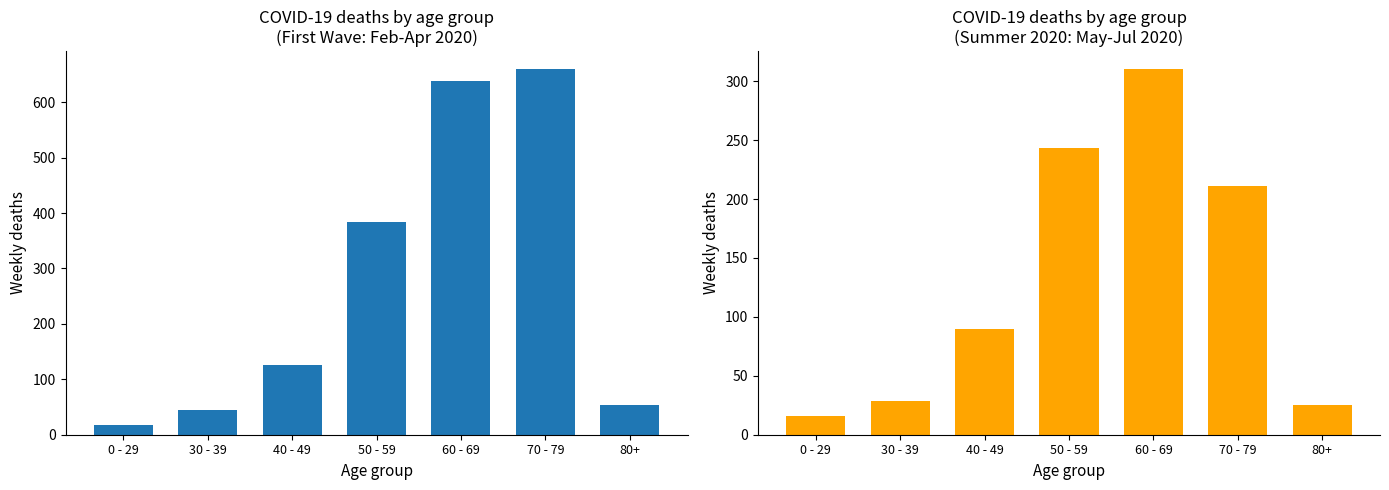

What is the ratio of the value at 0 - 29 to the value at 80+?

0.6